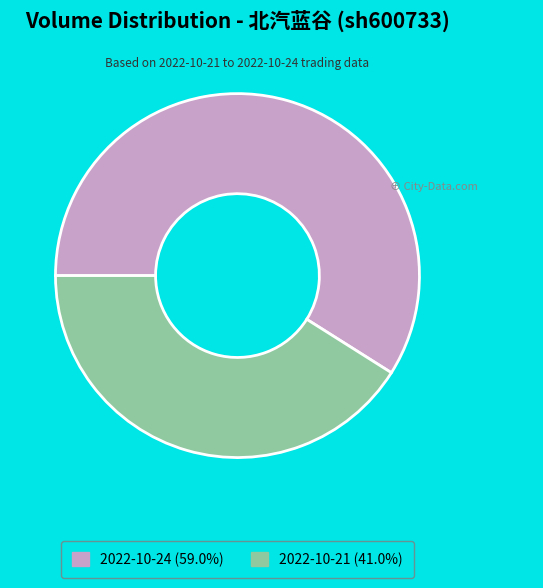

Which slice is the largest?

2022-10-24